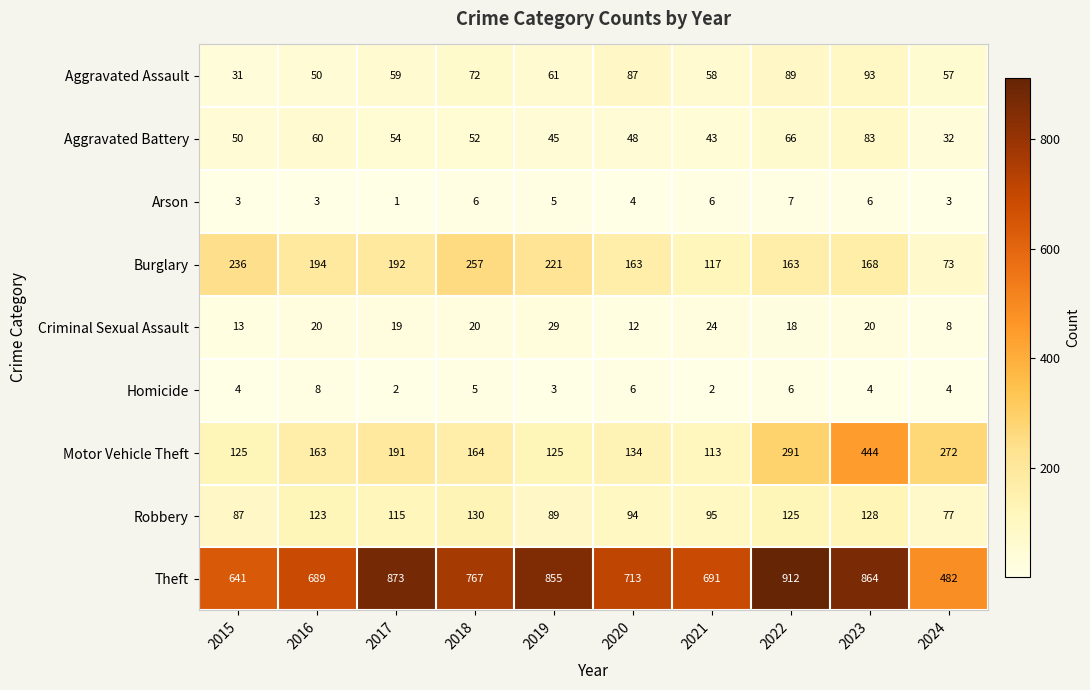

What is the difference between the maximum and second lowest values in the Burglary series?

140